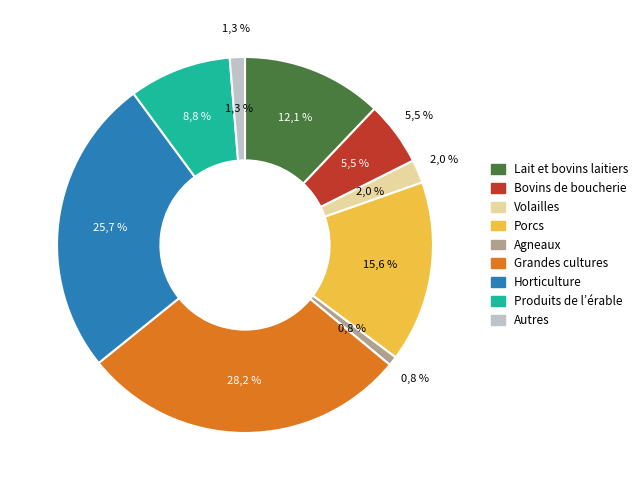

Count the number of slices in the pie.

9